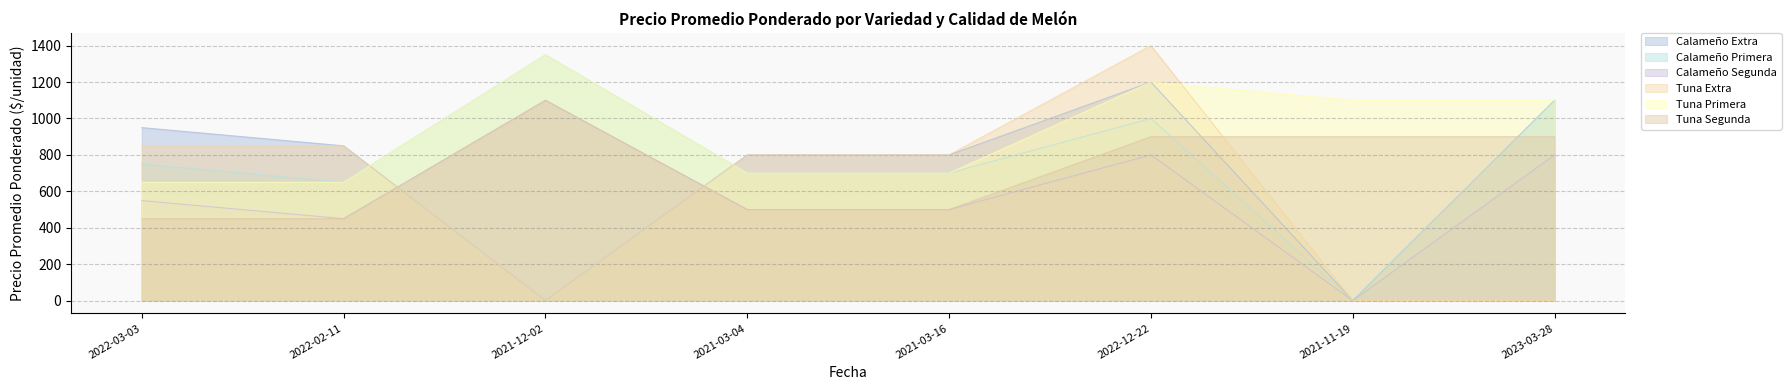

What is the label of the 5th point from the right?

2021-03-04